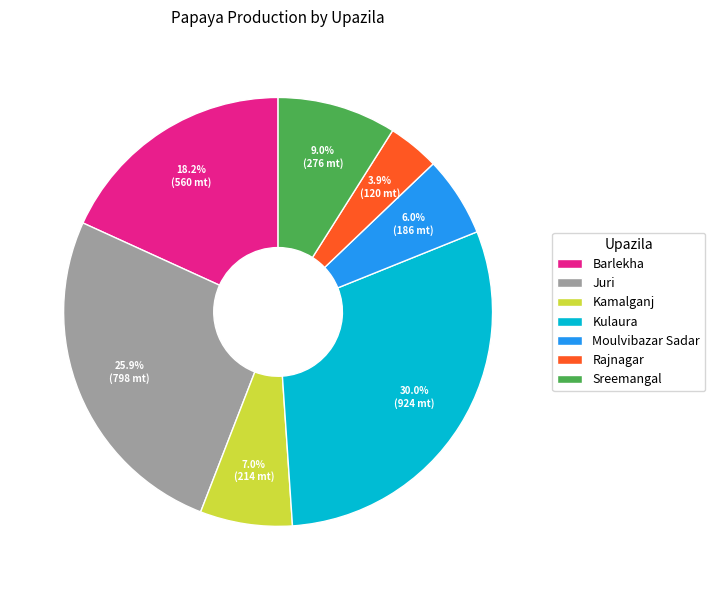

To the nearest percent, what is the average slice percentage?

14%